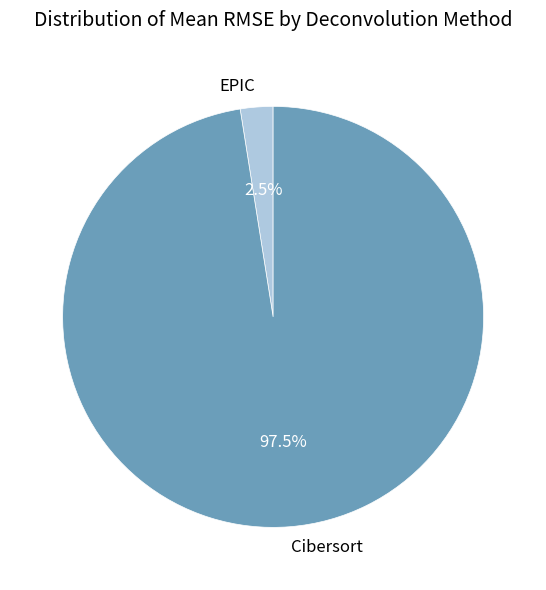

How many segments does this pie chart have?

2